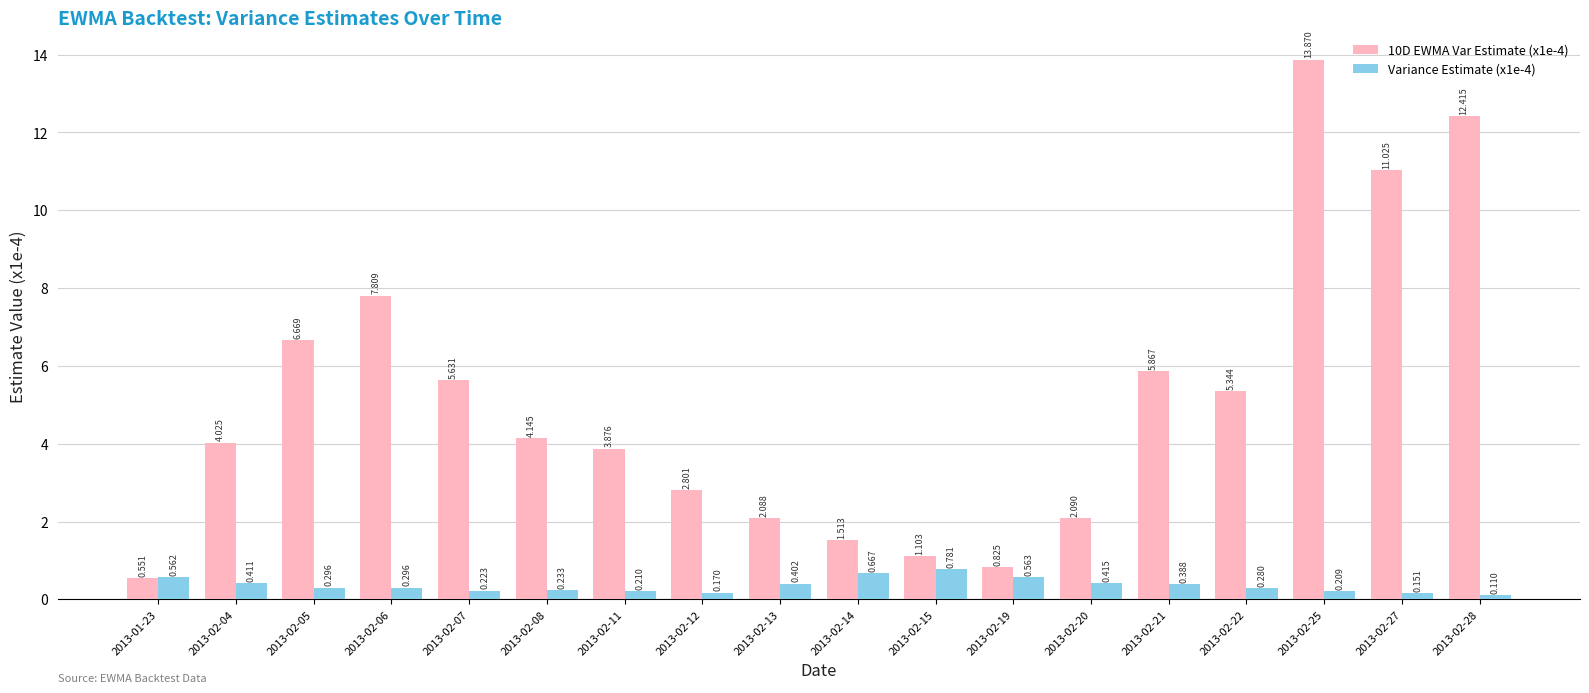

How many values in the 10D EWMA Var Estimate (x1e-4) series are below 4?

8